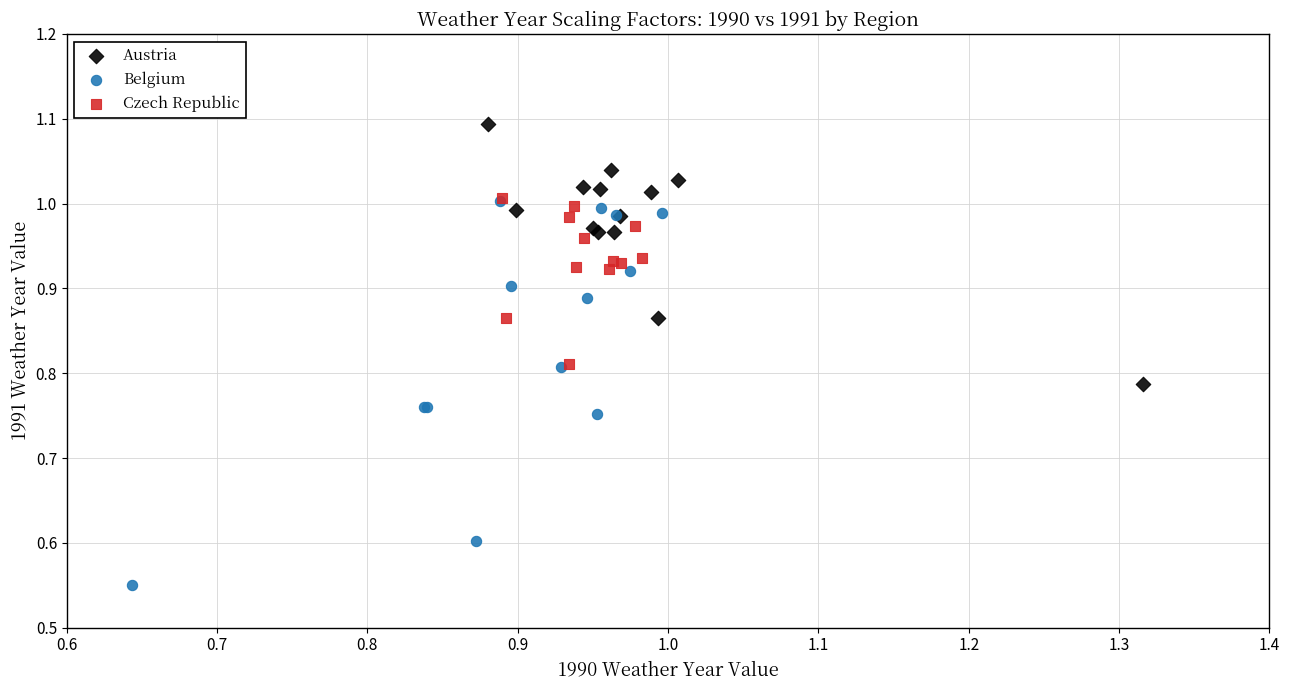

Which series reaches the maximum Y coordinate?

Austria